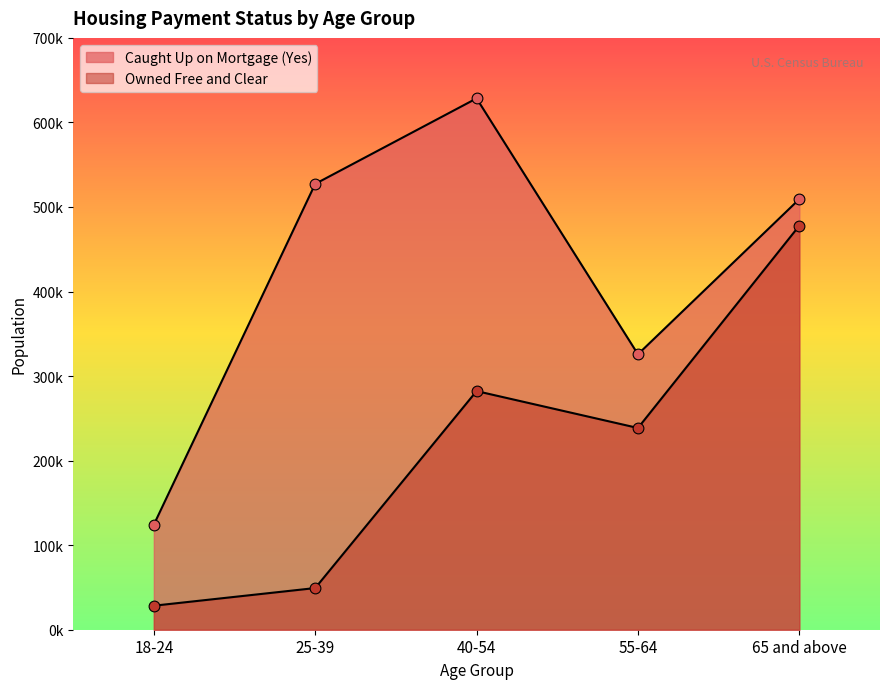

Which series contains the highest Y value?

Caught Up on Mortgage (Yes)